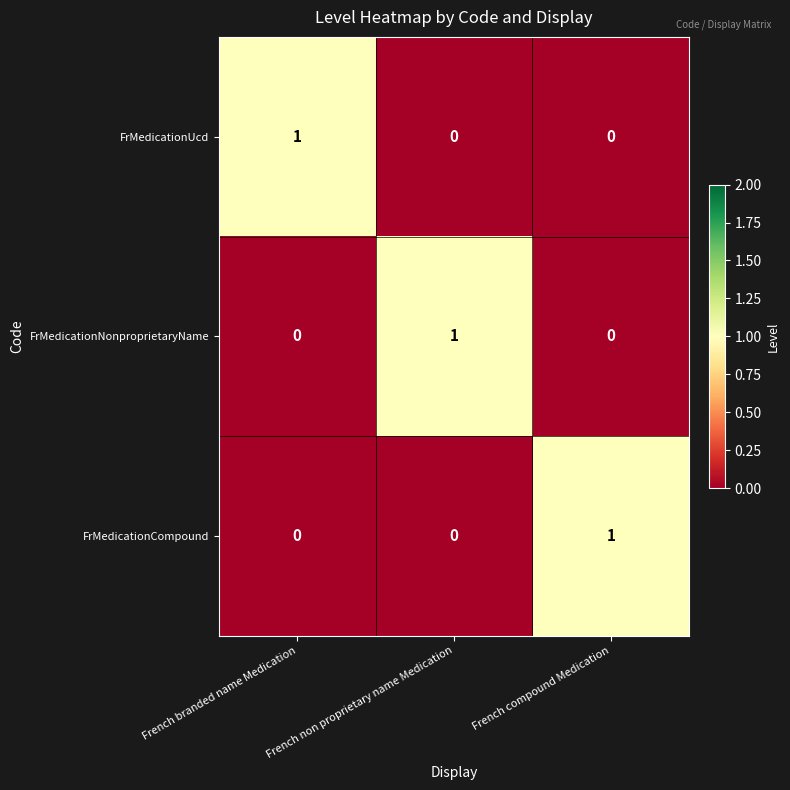

Is it true that FrMedicationNonproprietaryName equals 0 at French compound Medication?

True